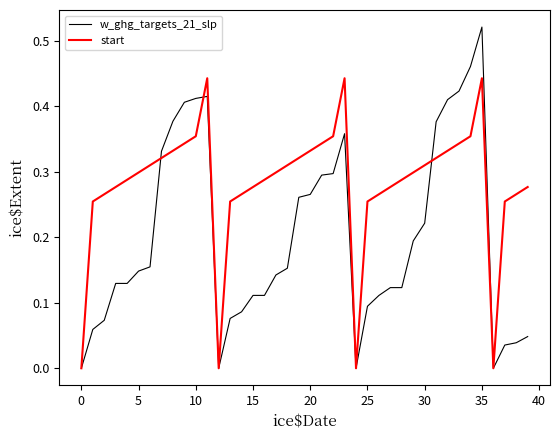

Which series has the widest spread of values?

w_ghg_targets_21_slp